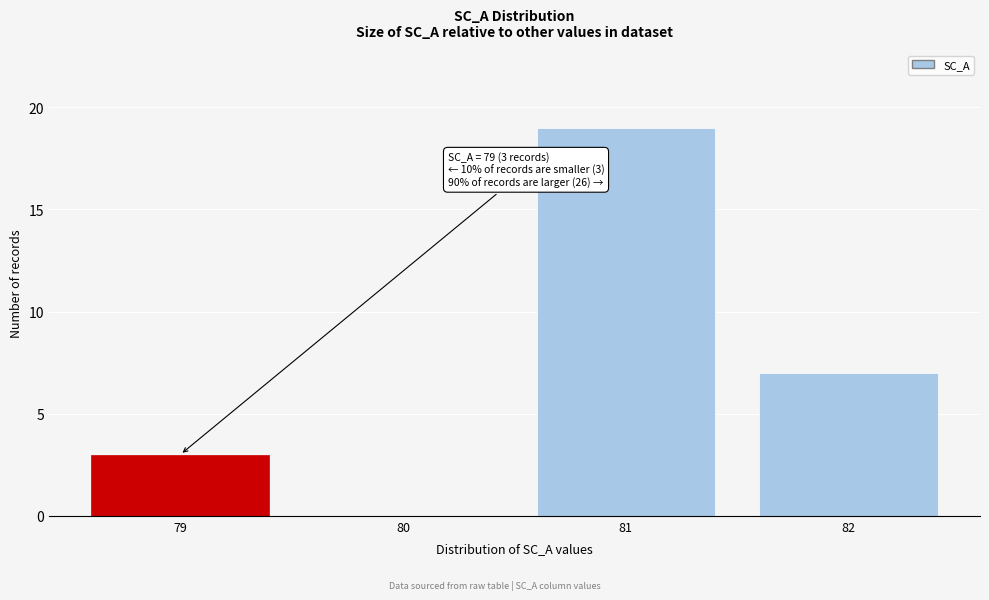

Reading left to right, extract all data points from this chart.

79=3	80=0	81=19	82=7